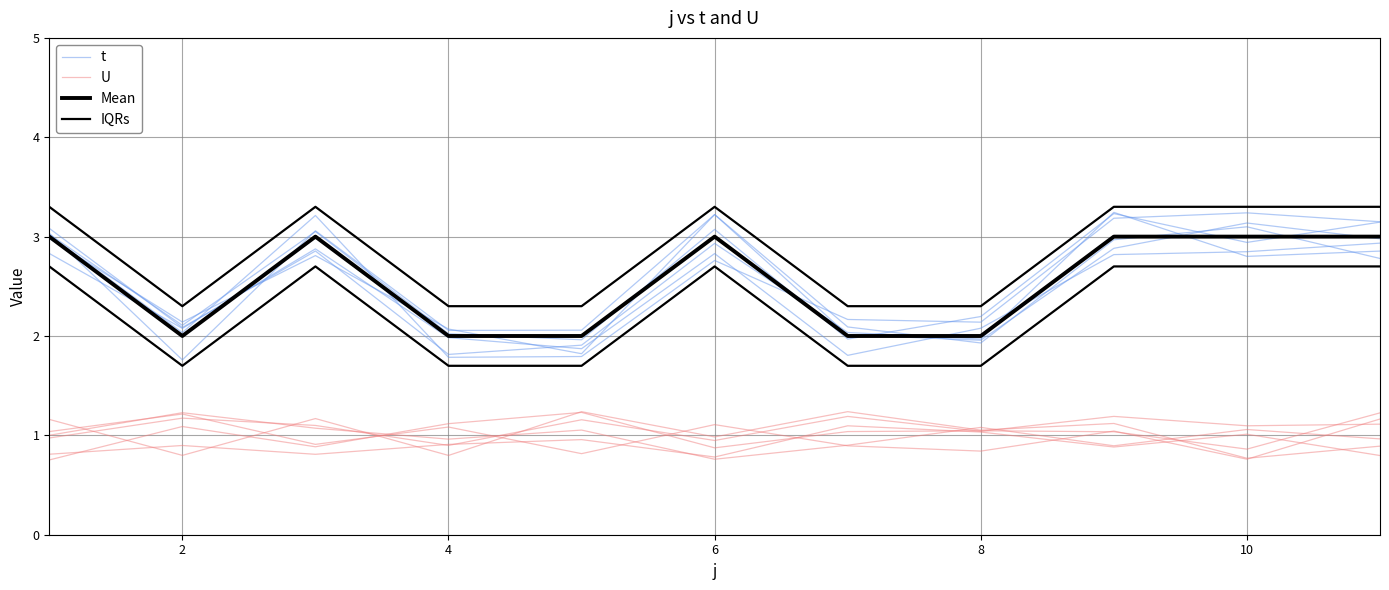

List the series in order of their peak value, lowest first.

U, Mean, t, IQRs